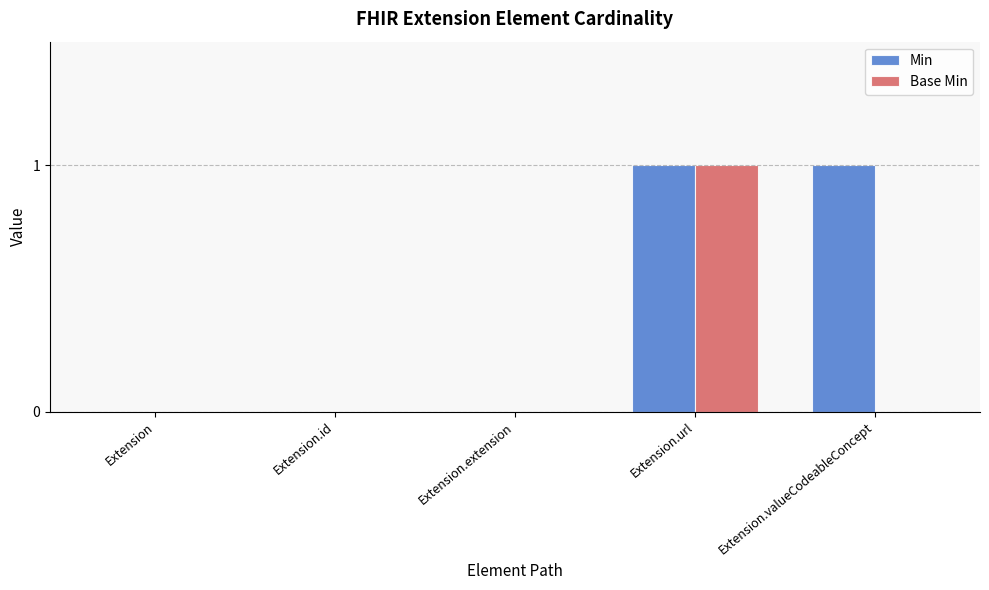

The value of Min at Extension is 0. True or false?

True